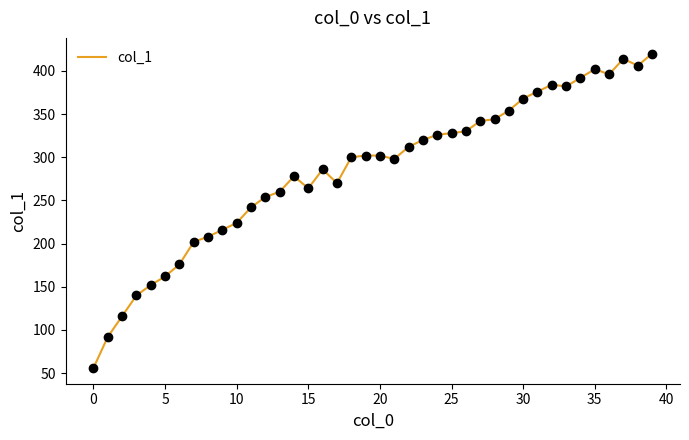

What is the difference between the maximum and minimum values?

364